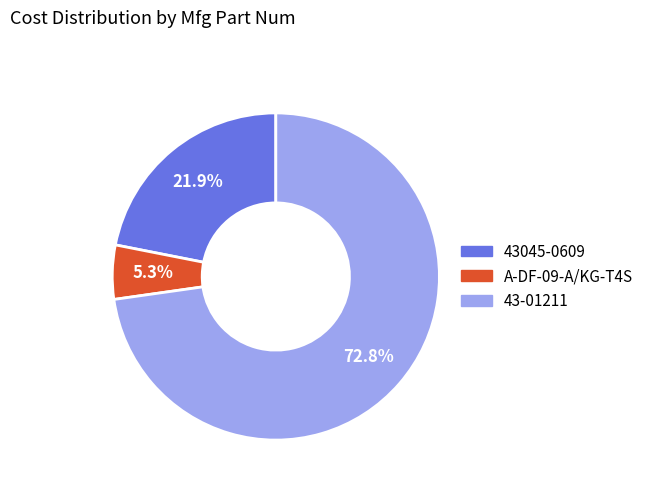

To the nearest percent, what percentage of the pie is A-DF-09-A/KG-T4S?

5%